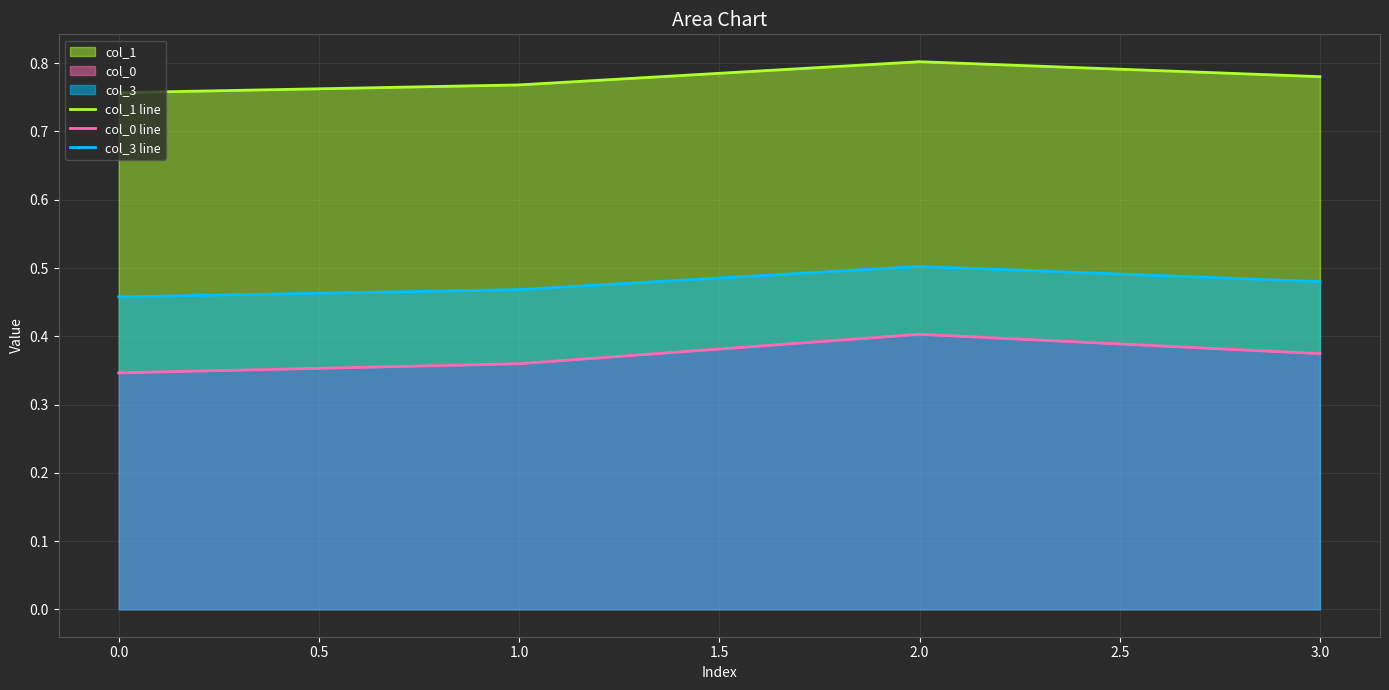

How many data points does each series have?

4